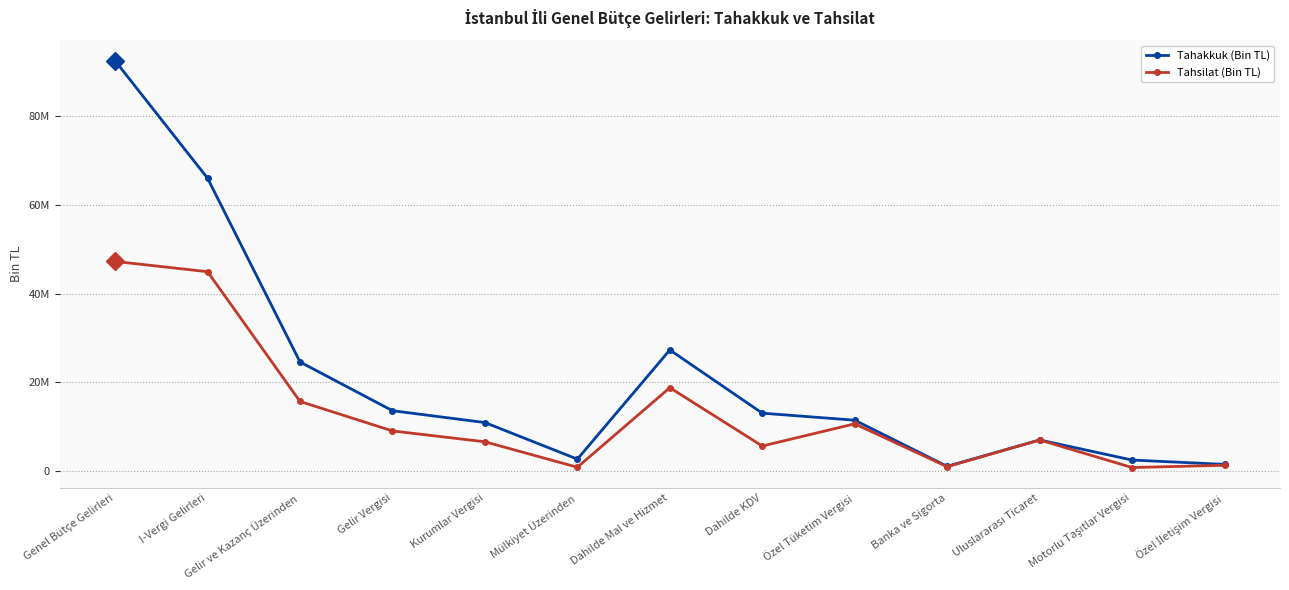

Which category has the highest value across all series?

Genel Bütçe Gelirleri